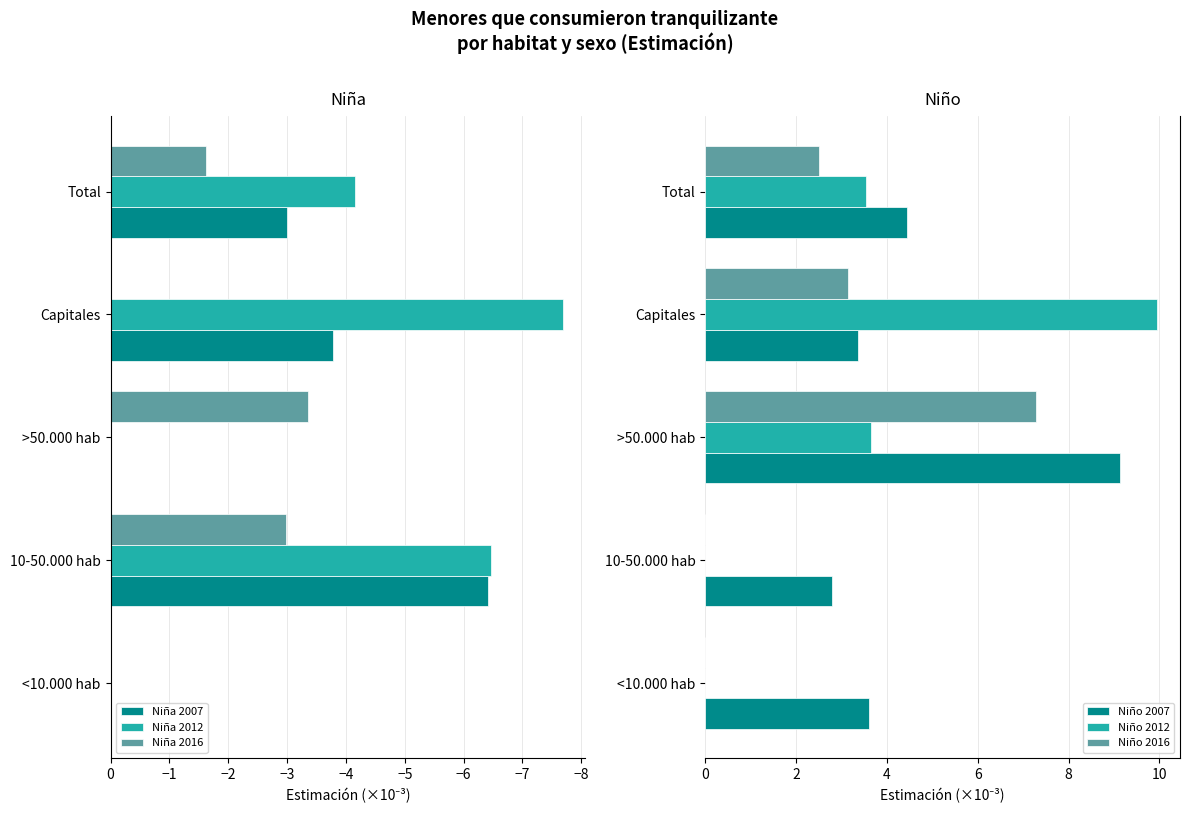

Does the chart contain any negative values?

Yes